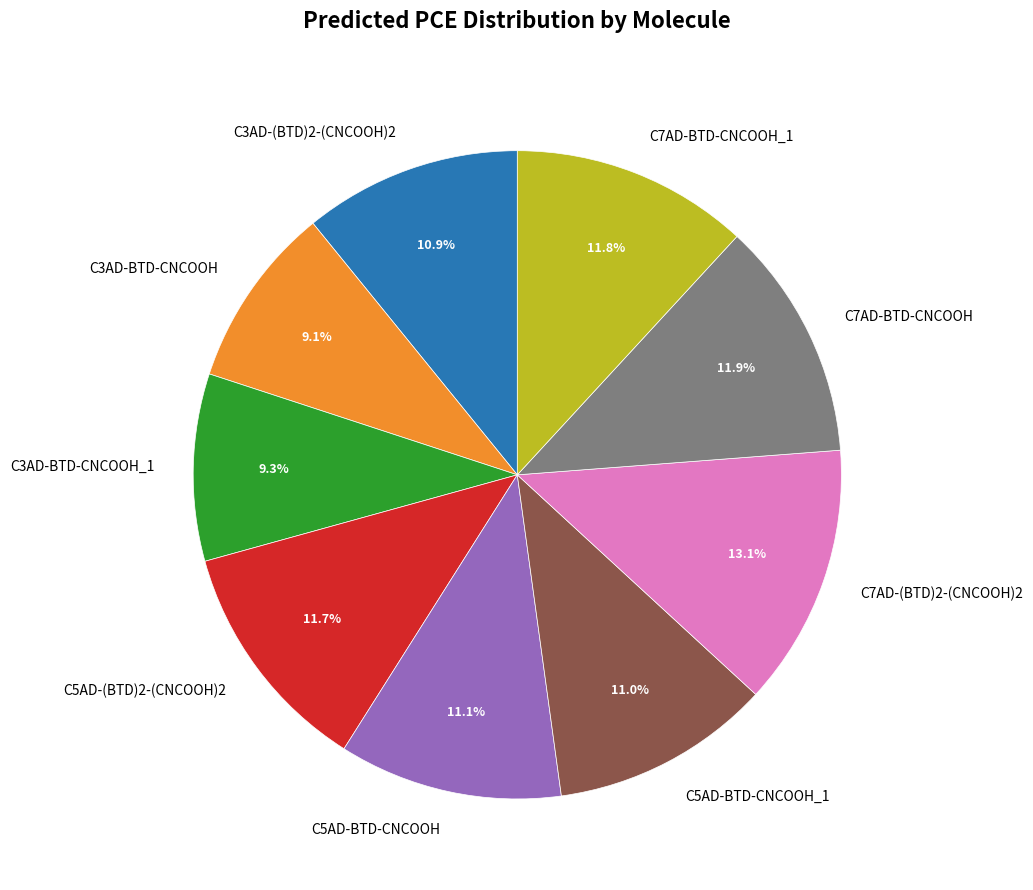

Does C3AD-(BTD)2-(CNCOOH)2 represent more than half of the total?

No